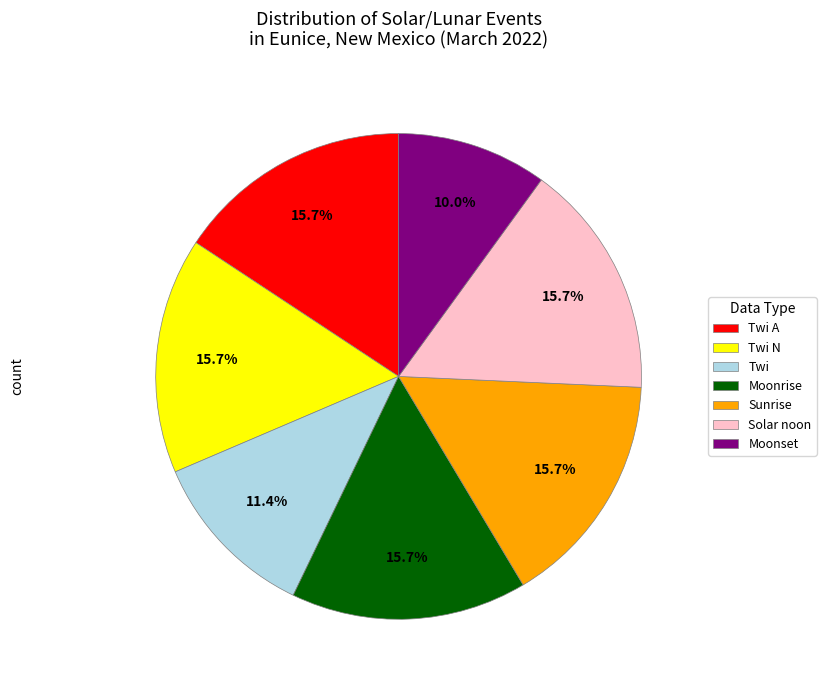

Between Moonset and Twi A, which is larger?

Twi A